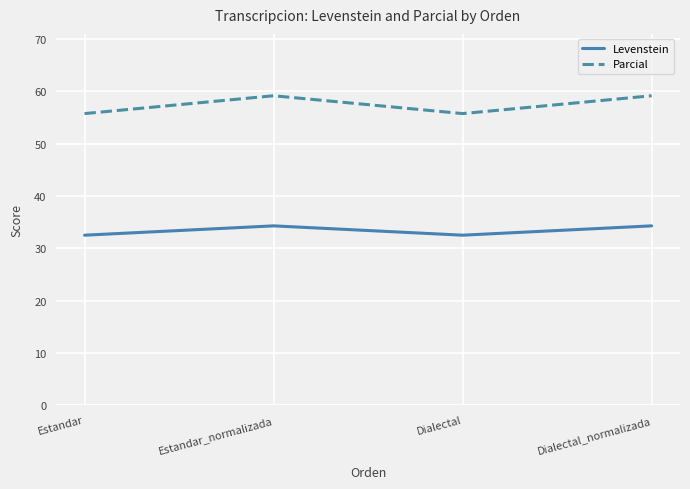

How many interior local valleys does the Parcial series have?

1